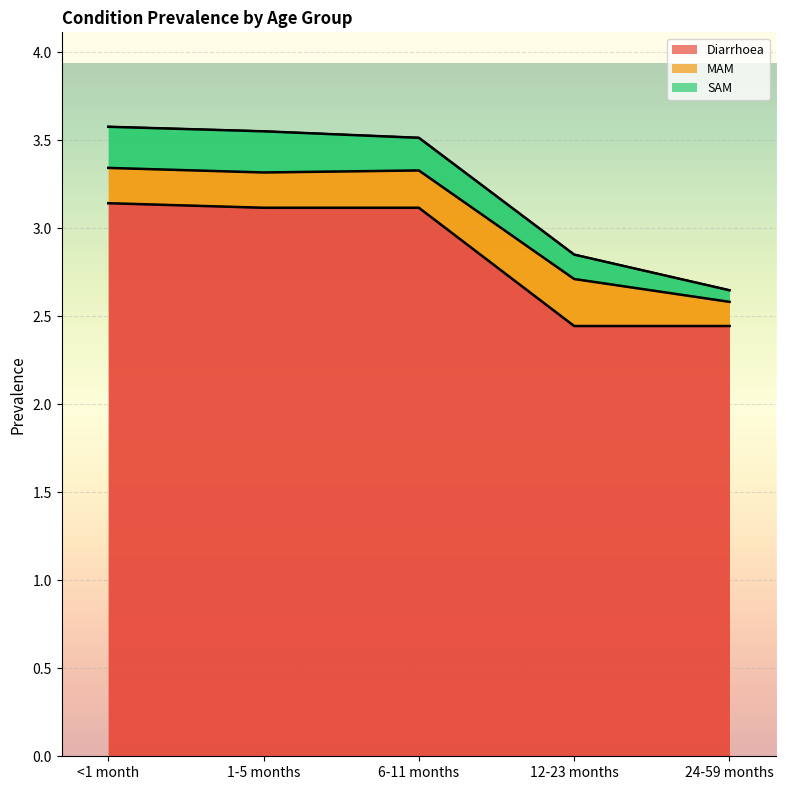

Reading left to right, transcribe all the data shown in this chart.

Diarrhoea: <1 month=3.1	1-5 months=3.1	6-11 months=3.1	12-23 months=2.4	24-59 months=2.4
MAM: <1 month=0.2	1-5 months=0.2	6-11 months=0.2	12-23 months=0.3	24-59 months=0.1
SAM: <1 month=0.2	1-5 months=0.2	6-11 months=0.2	12-23 months=0.1	24-59 months=0.1